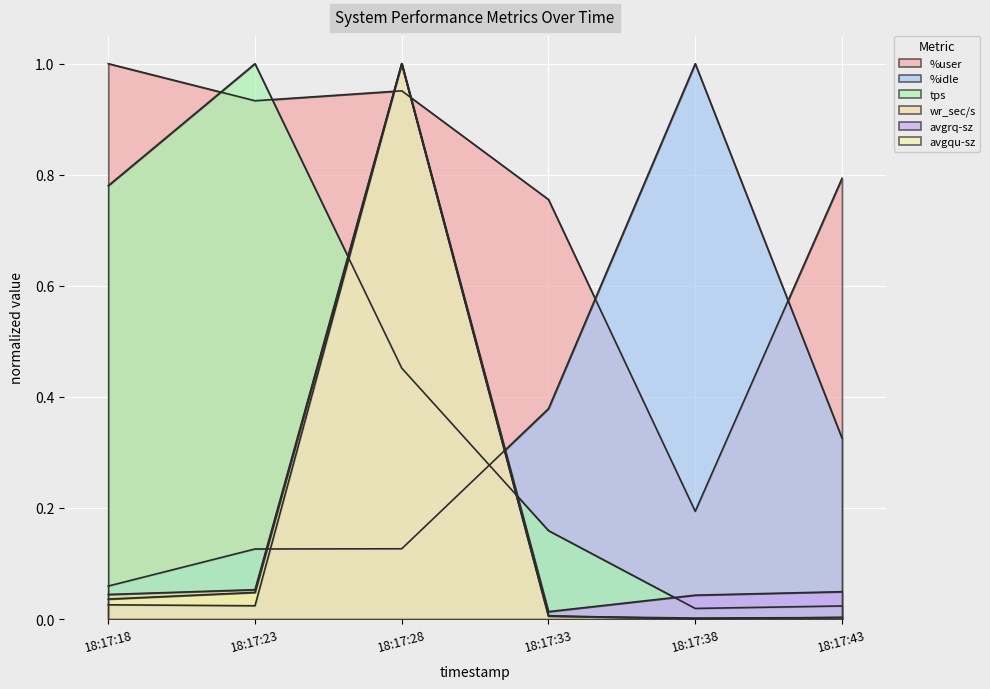

What is the average value of the %idle series?

0.3